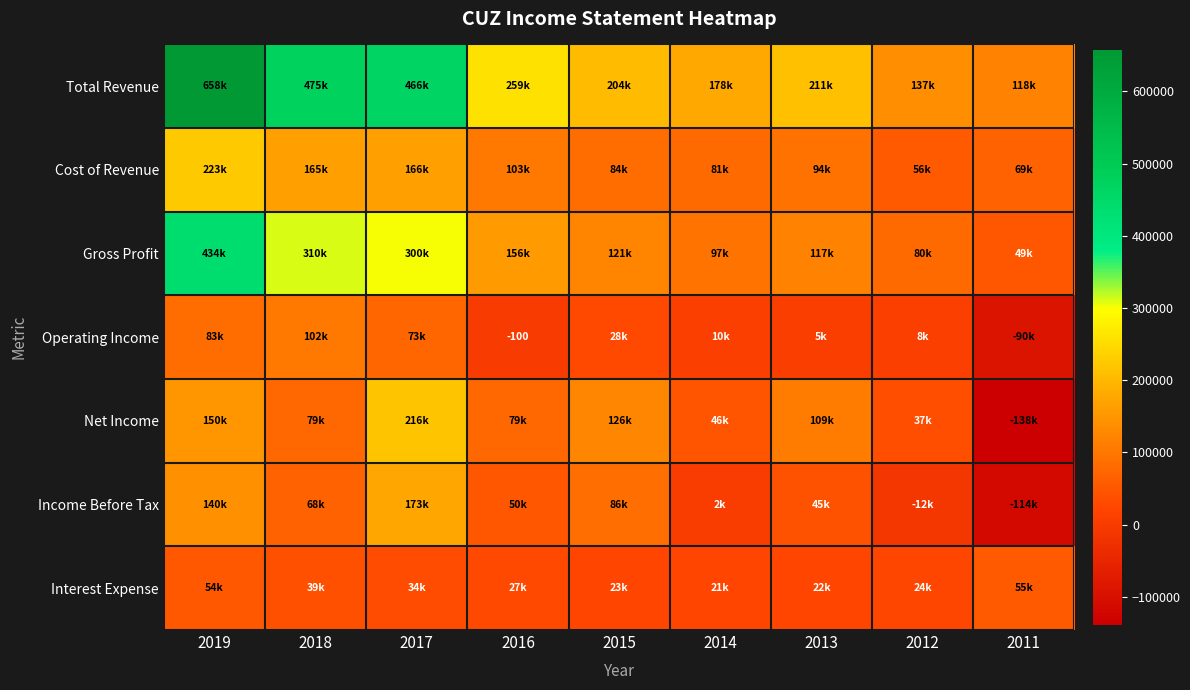

What is the sum of the Net Income values at 2013 and 2019?

259500